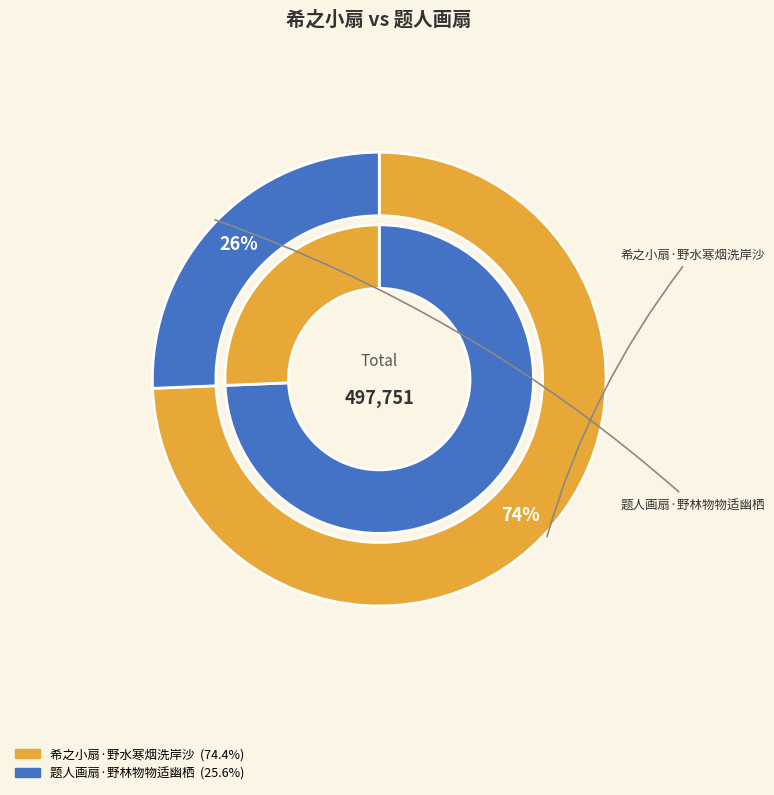

The 希之小扇·野水寒烟洗岸沙 slice represents 67% of the pie. True or false?

False